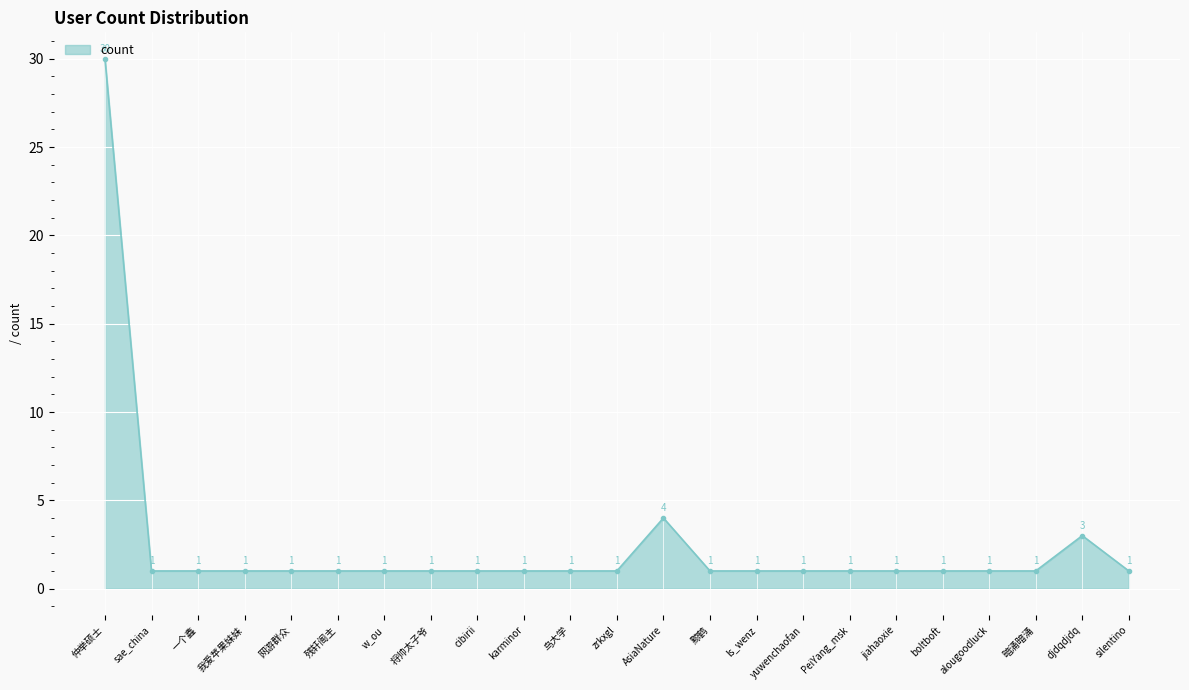

What is the difference between the maximum and minimum values?

29